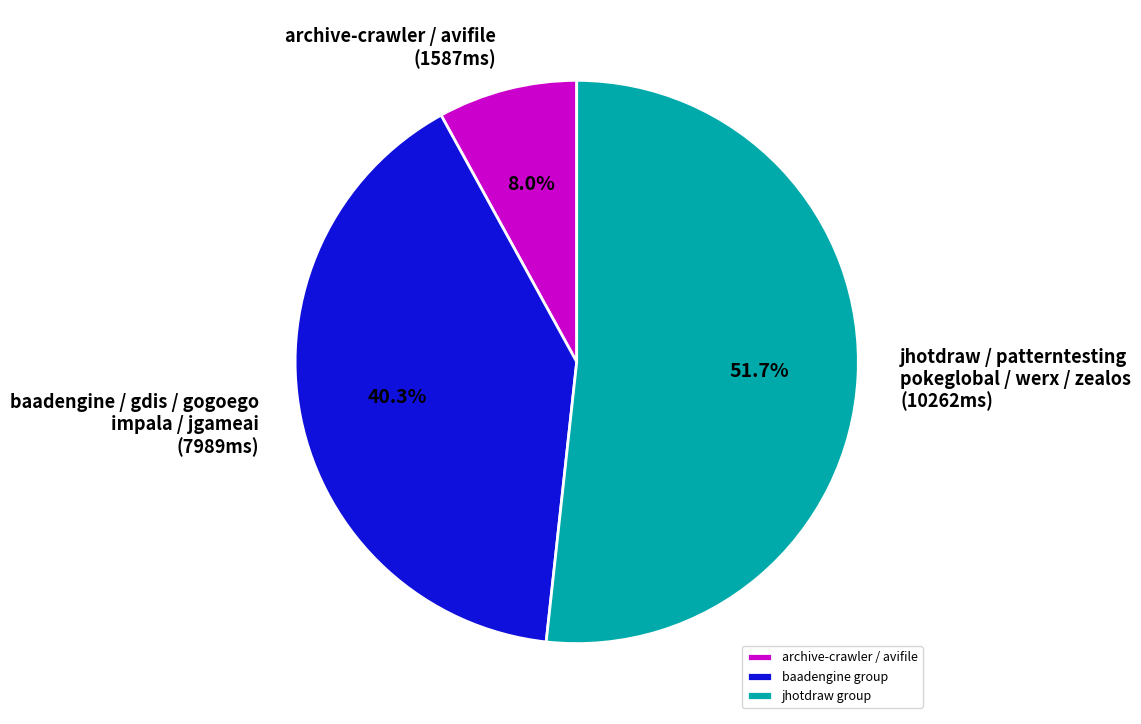

What percentage is NOT represented by jhotdraw group?

48.3%